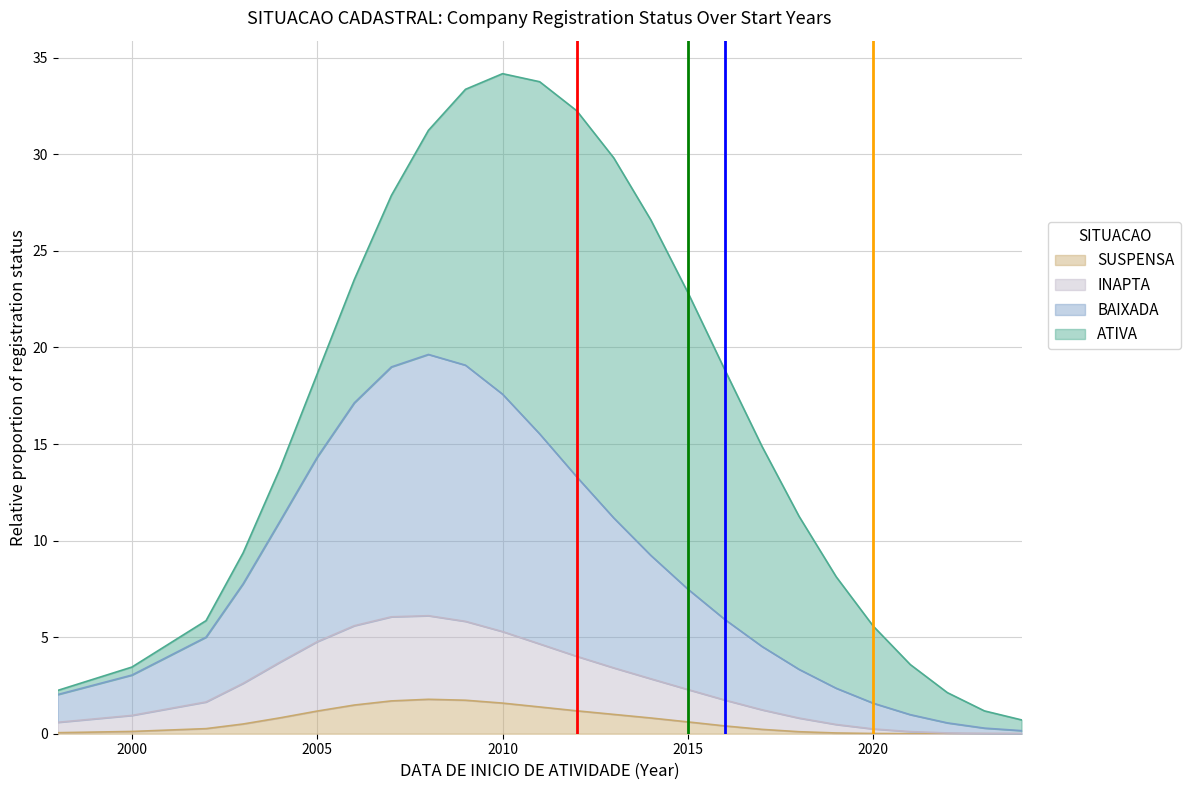

What is the maximum value for SUSPENSA?

1.8